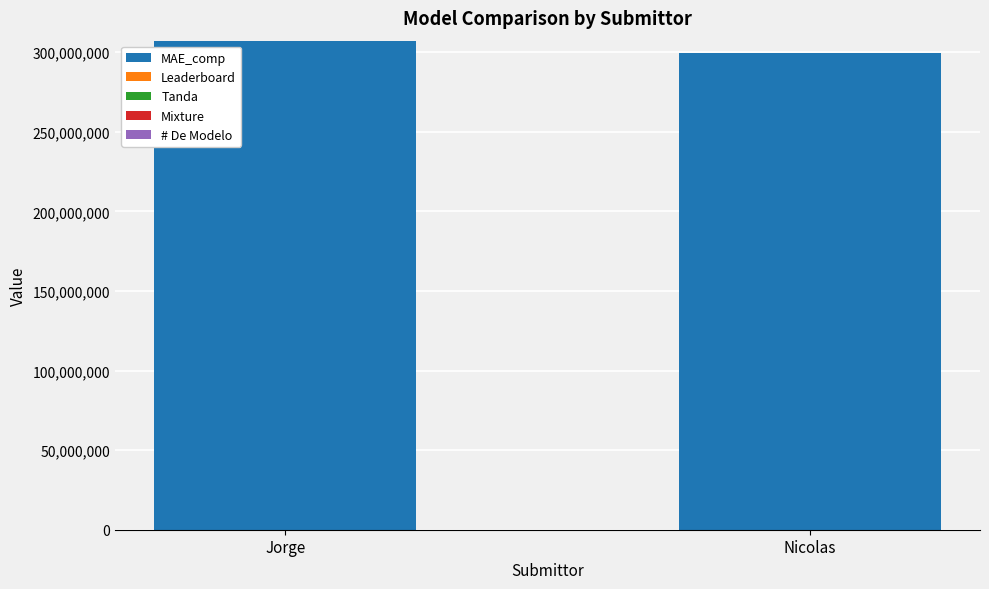

Does the chart contain stacked bars?

Yes